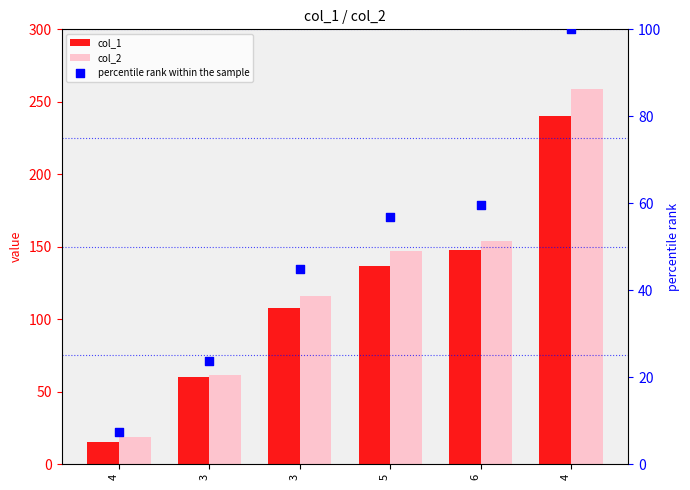

Is the value of col_1 at 5 greater than the value of col_2 at 6?

No